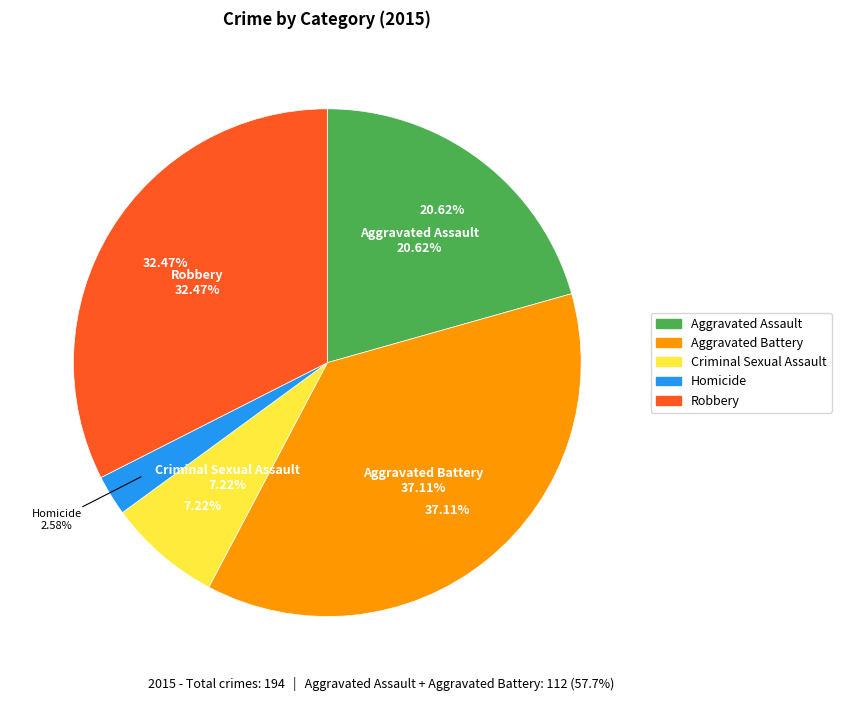

What percentage is the Homicide slice, to the nearest percent?

3%